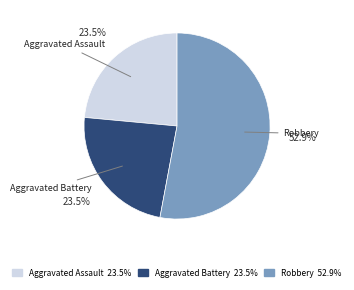

Which slice is the largest?

Robbery